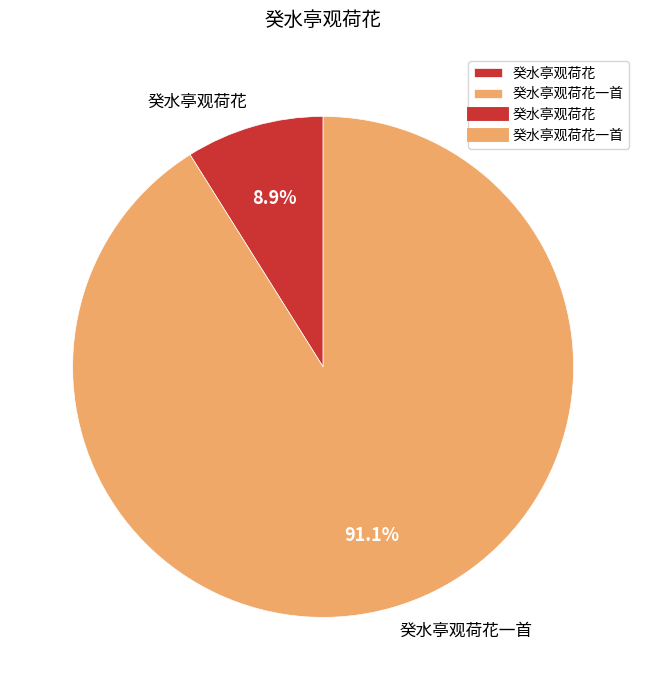

How many slices are in this pie chart?

2